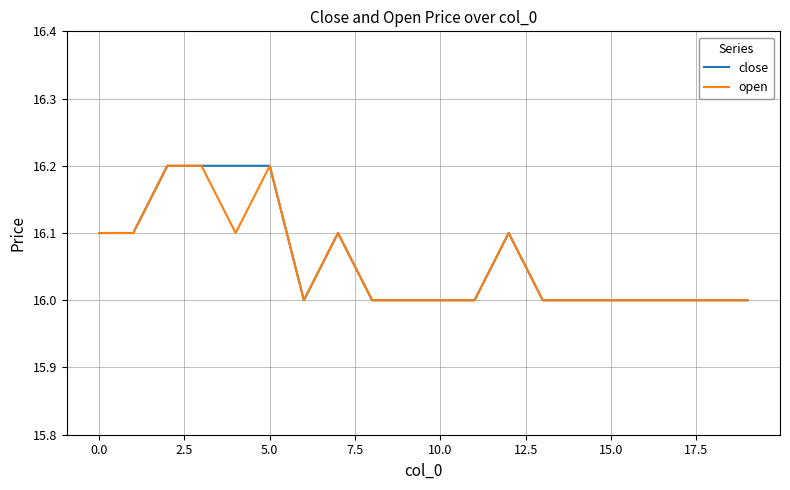

What is the maximum value shown in the chart?

16.2